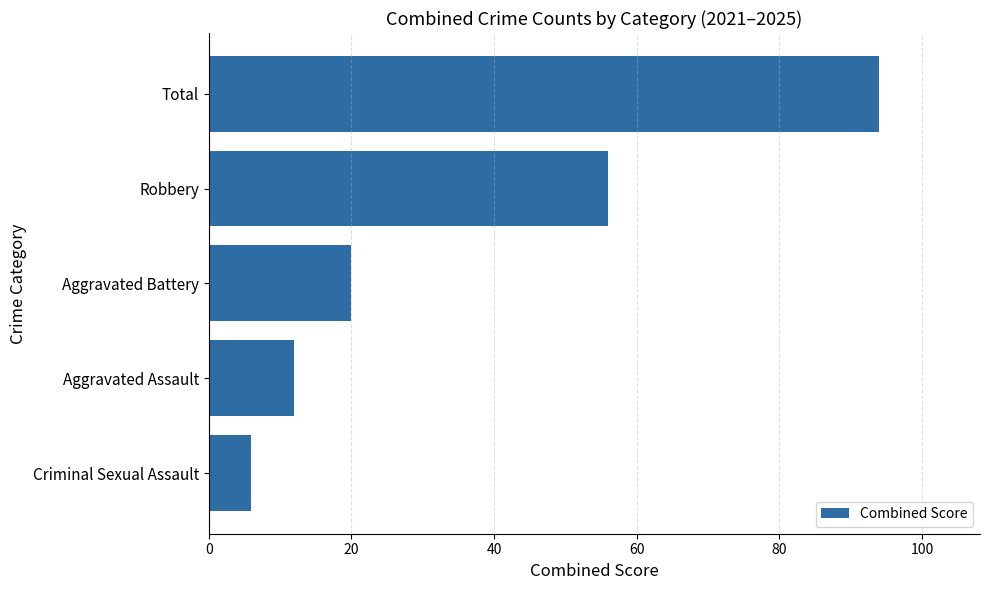

How many series are shown in this chart?

1